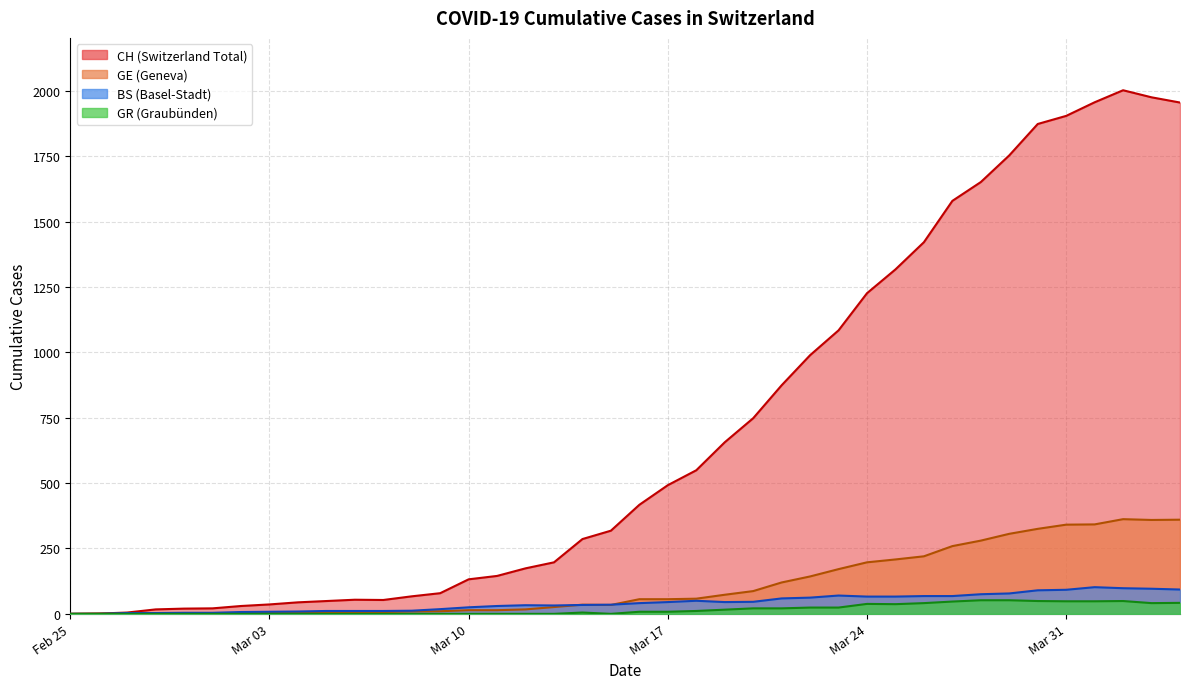

How many data points in CH are above 417?

19